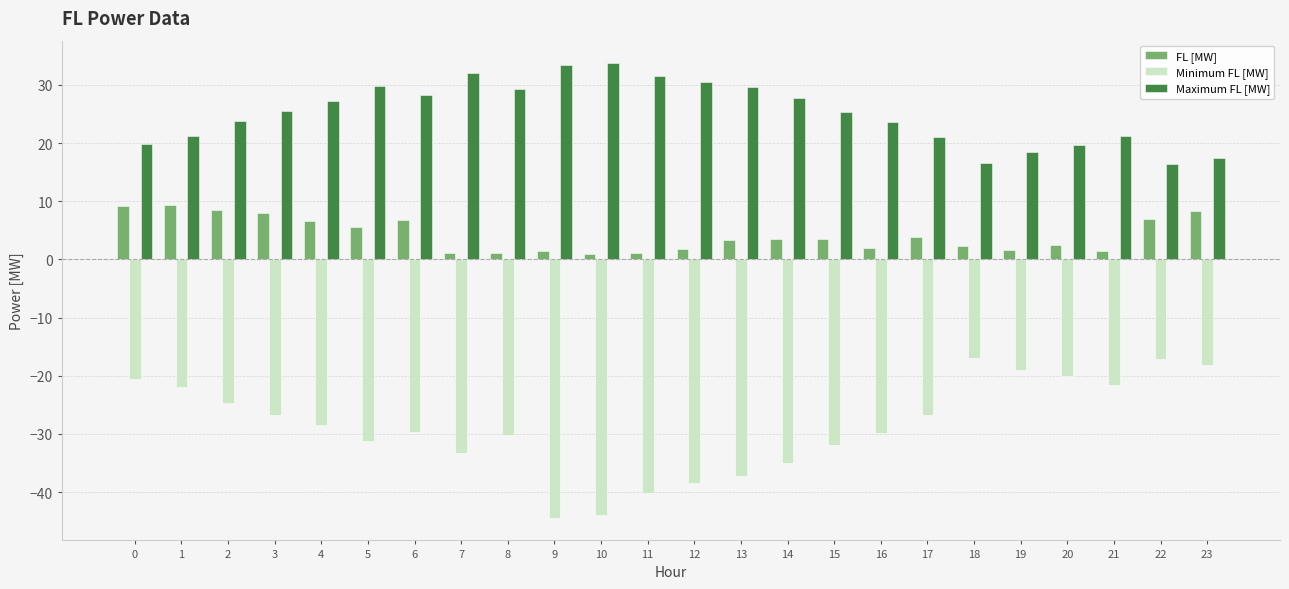

Between 4 and 9, which series saw the biggest shift?

Minimum FL [MW]